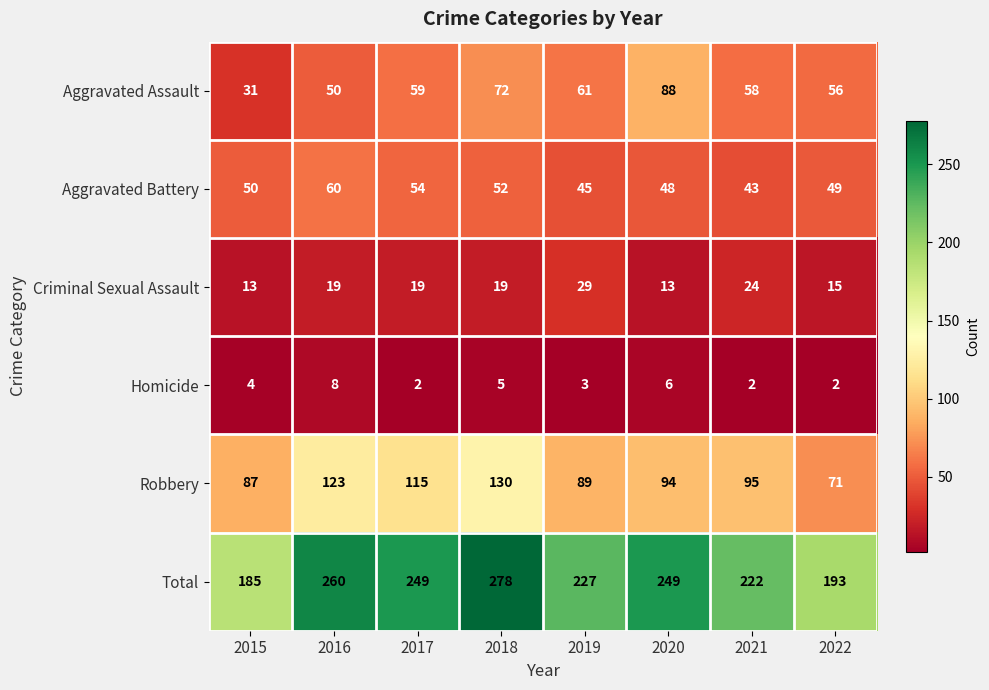

Which label corresponds to the largest value in the chart?

2018